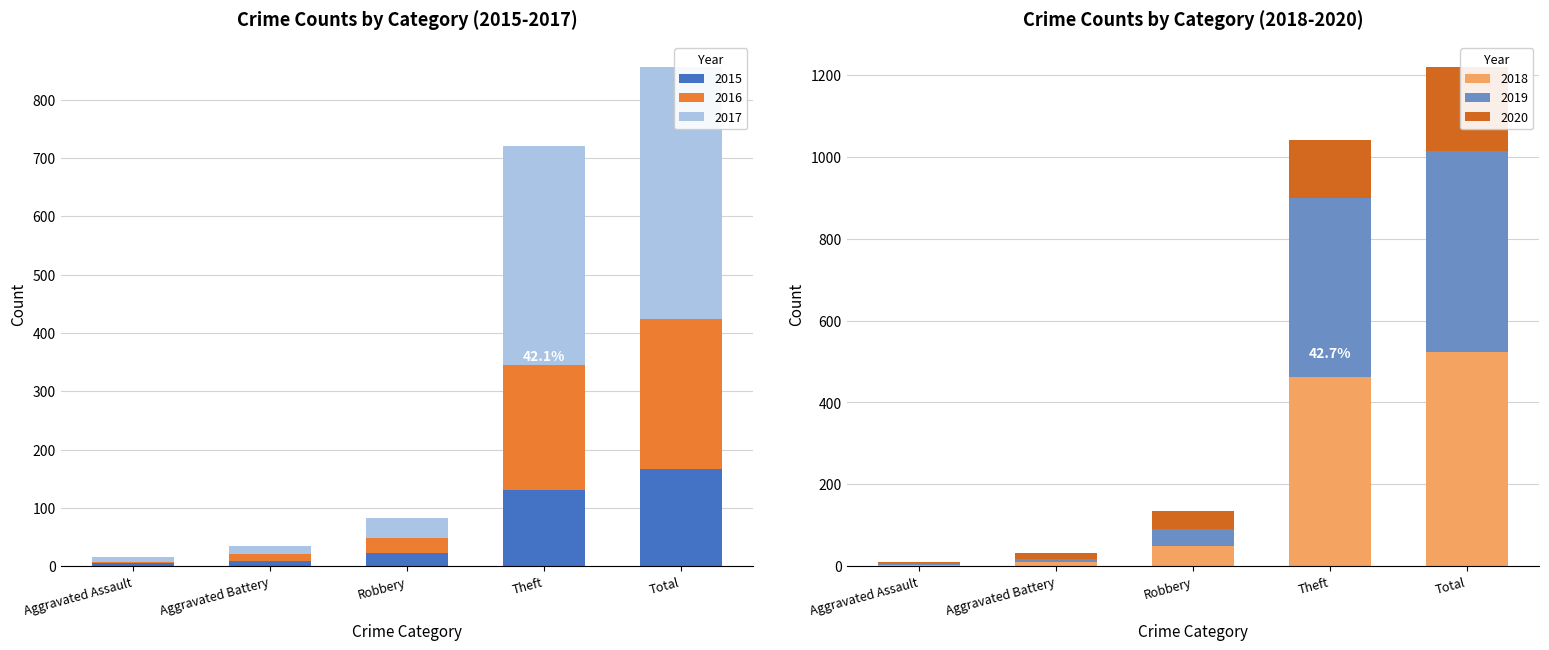

At which category does the chart reach its minimum across all series?

Aggravated Assault